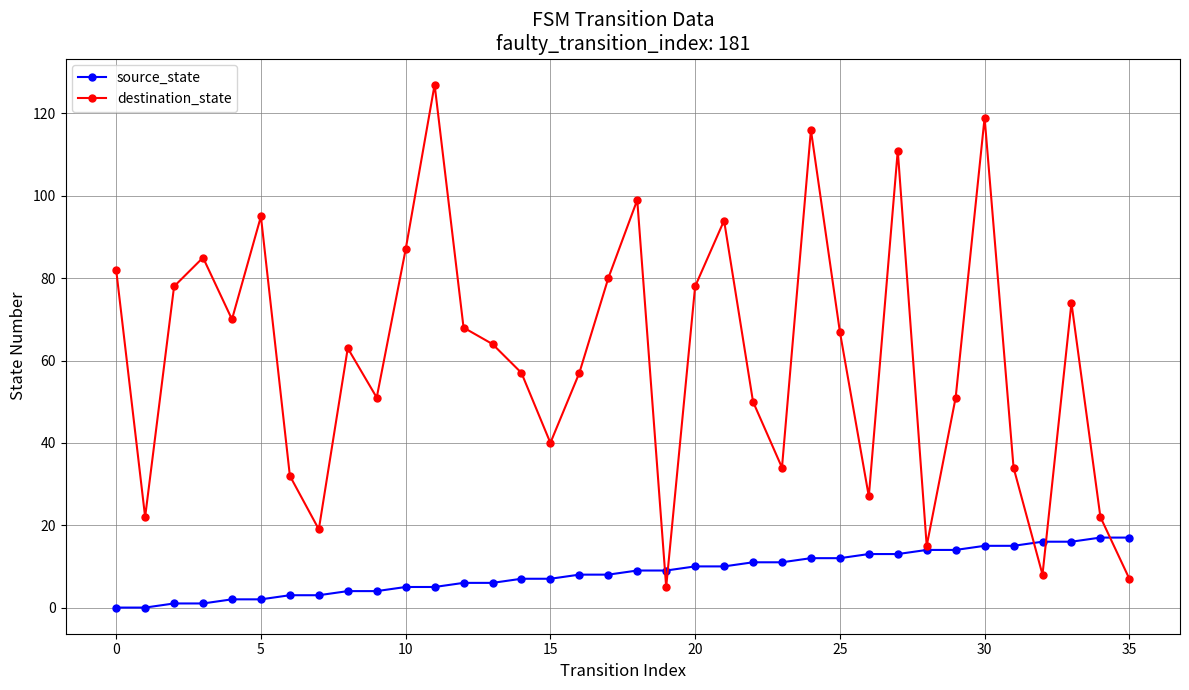

Which series has the largest total across all categories?

destination_state